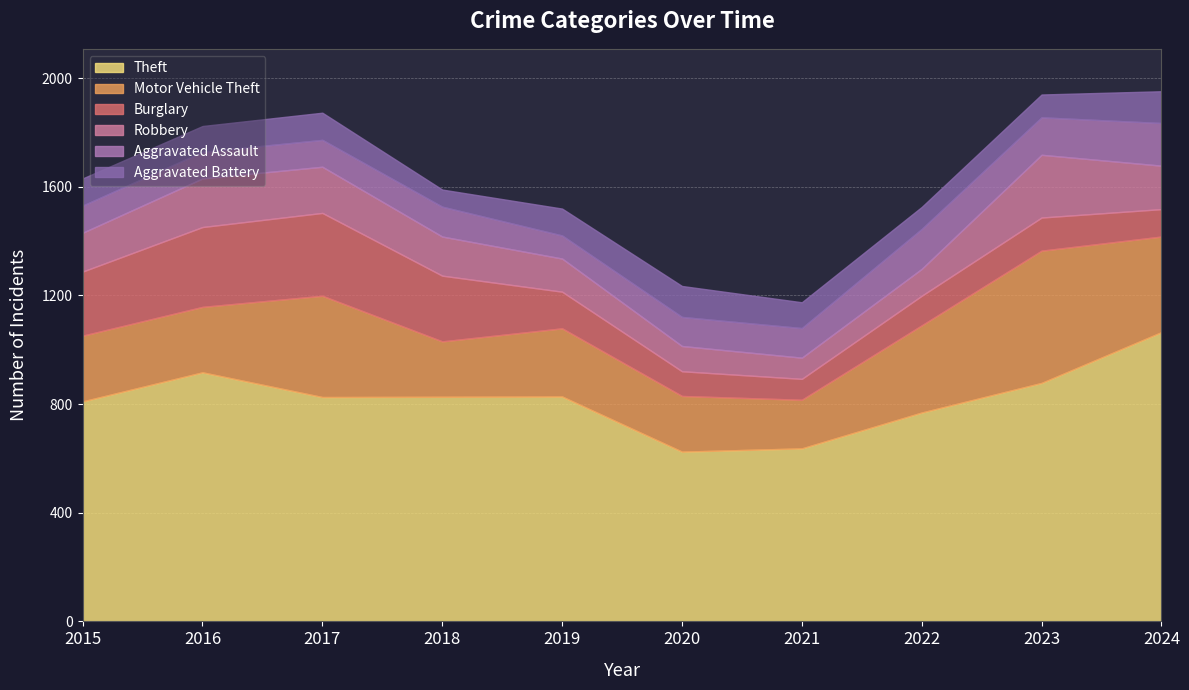

What is the difference between the highest and lowest values at 2018?

764